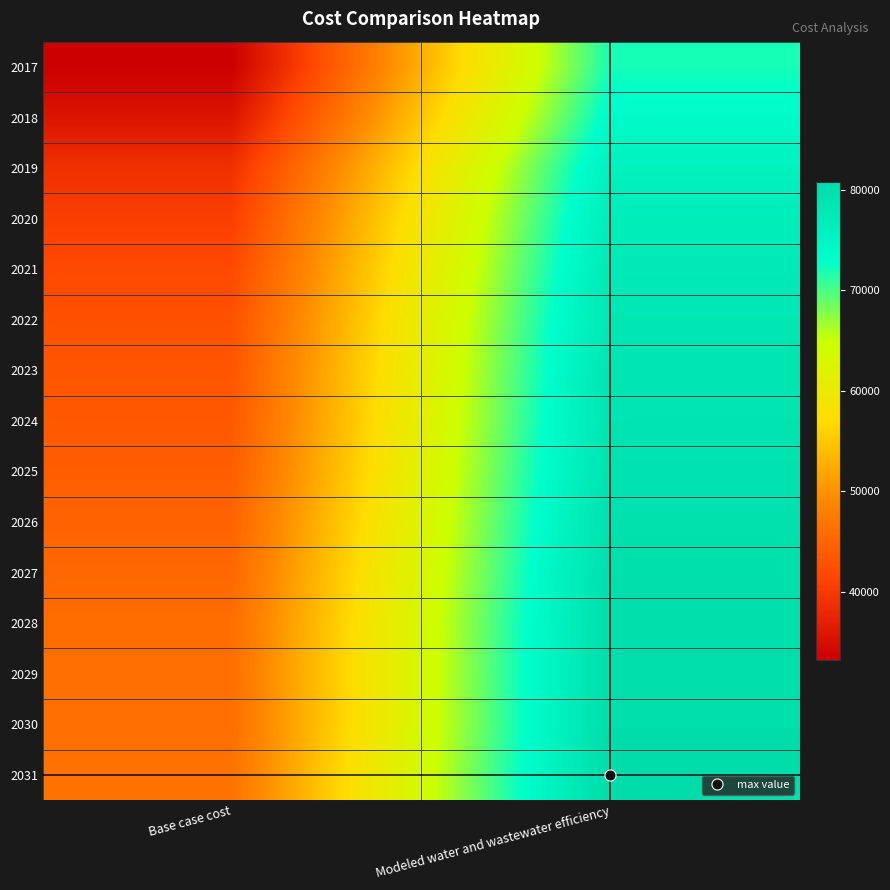

Reading left to right, transcribe all the data shown in this chart.

2017: Base case cost=33240.5	Modeled water and wastewater efficiency=71999.5
2018: Base case cost=35741.3	Modeled water and wastewater efficiency=73653.7
2019: Base case cost=38925.7	Modeled water and wastewater efficiency=75754.2
2020: Base case cost=40578.1	Modeled water and wastewater efficiency=76845.8
2021: Base case cost=41743.8	Modeled water and wastewater efficiency=77617.6
2022: Base case cost=42660.0	Modeled water and wastewater efficiency=78222.5
2023: Base case cost=43198.6	Modeled water and wastewater efficiency=78577.8
2024: Base case cost=43584.5	Modeled water and wastewater efficiency=78830.6
2025: Base case cost=44153.7	Modeled water and wastewater efficiency=79204.5
2026: Base case cost=44828.1	Modeled water and wastewater efficiency=79648.1
2027: Base case cost=45393.9	Modeled water and wastewater efficiency=80022.1
2028: Base case cost=45959.7	Modeled water and wastewater efficiency=80396.0
2029: Base case cost=46114.8	Modeled water and wastewater efficiency=80485.7
2030: Base case cost=46117.1	Modeled water and wastewater efficiency=80477.9
2031: Base case cost=46583.5	Modeled water and wastewater efficiency=80779.3